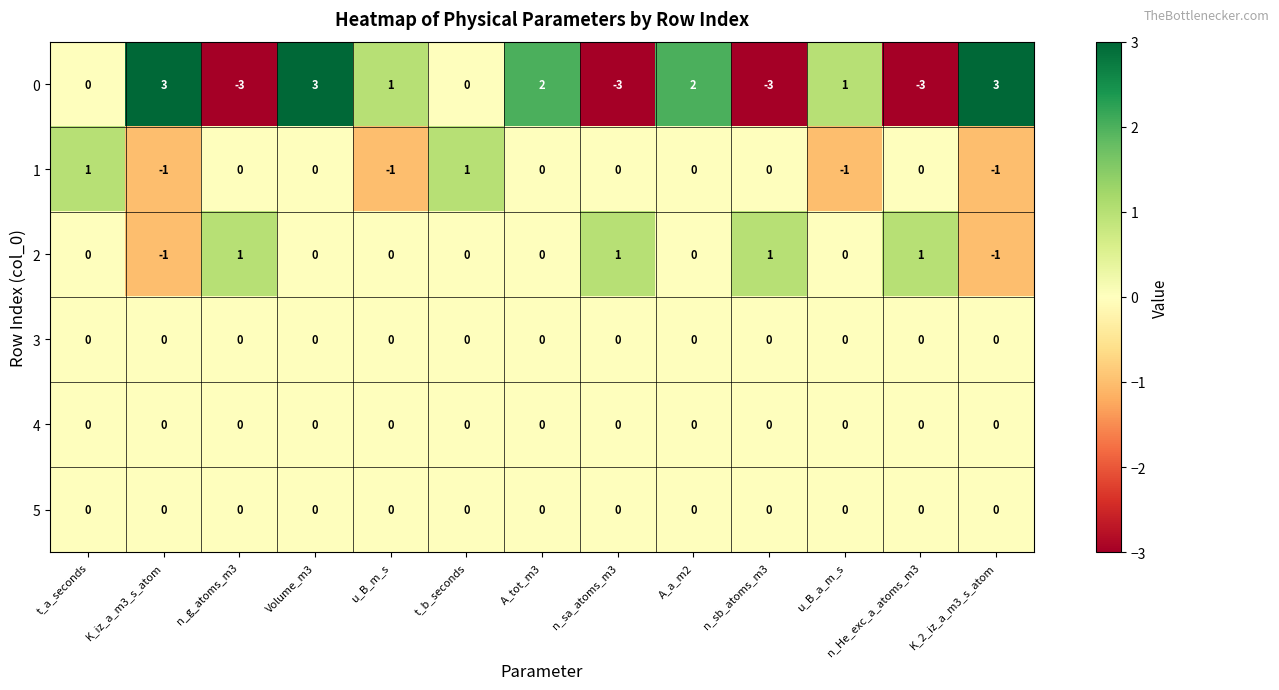

At which category is the sum across all series the highest?

Volume_m3